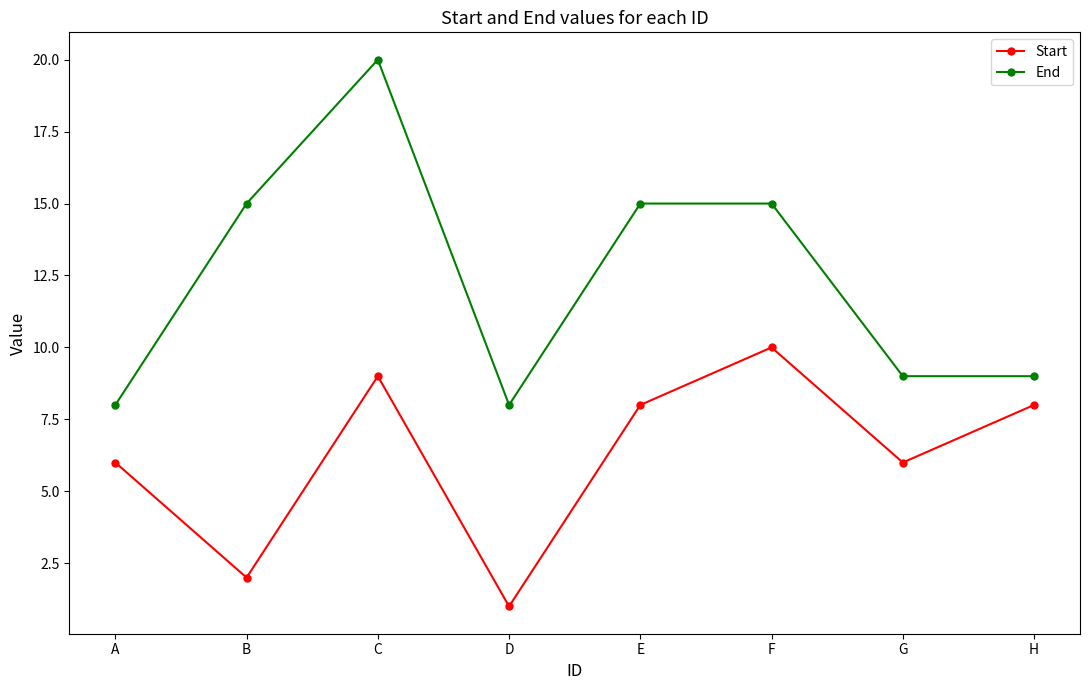

Which series changed the most between E and H?

End